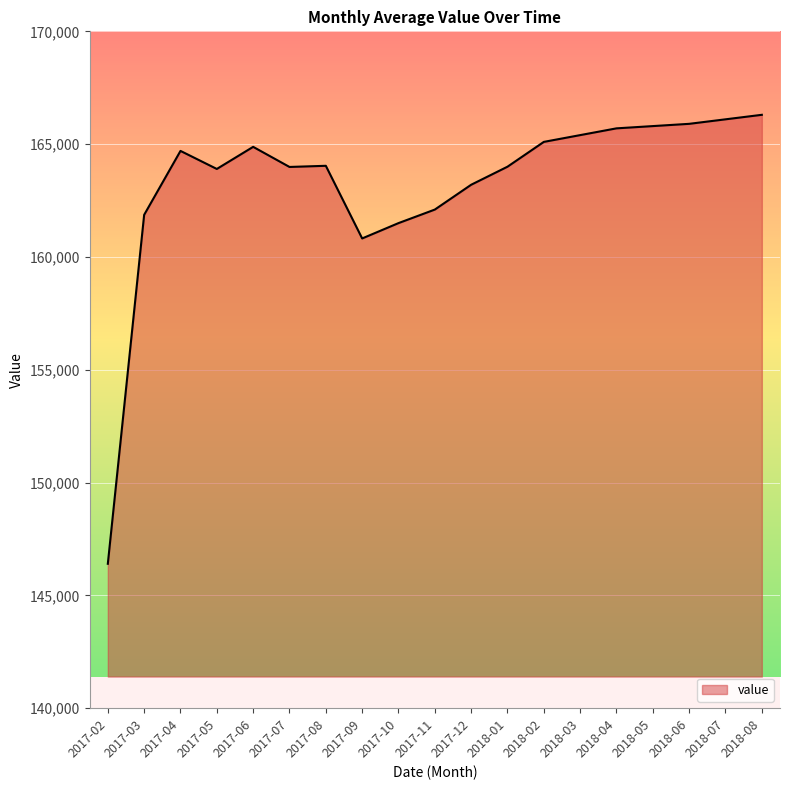

At which category does the chart reach its minimum across all series?

2017-02